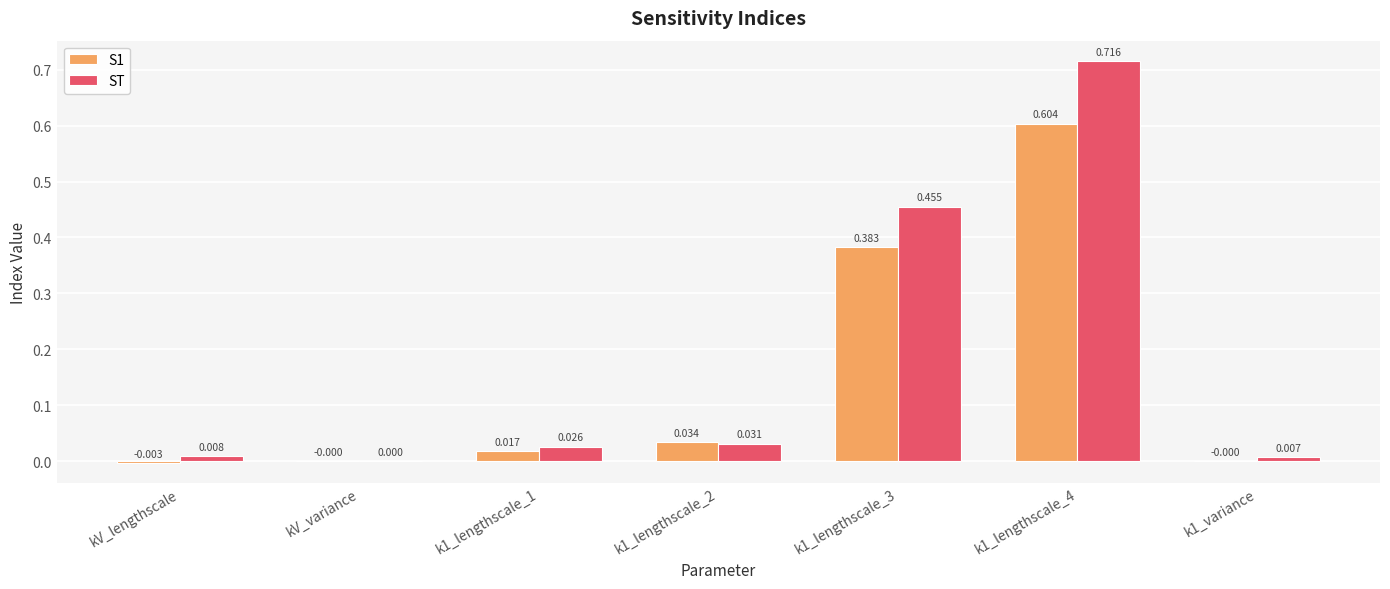

Is the value of S1 at k1_lengthscale_4 greater than the value of ST at k1_lengthscale_4?

No